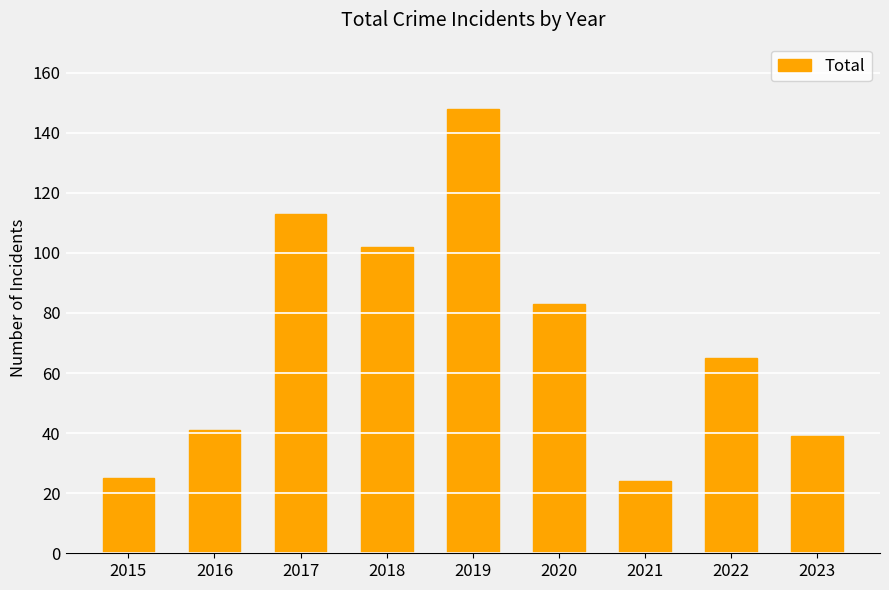

Reading left to right, extract all data points from this chart.

2015=25	2016=41	2017=113	2018=102	2019=148	2020=83	2021=24	2022=65	2023=39